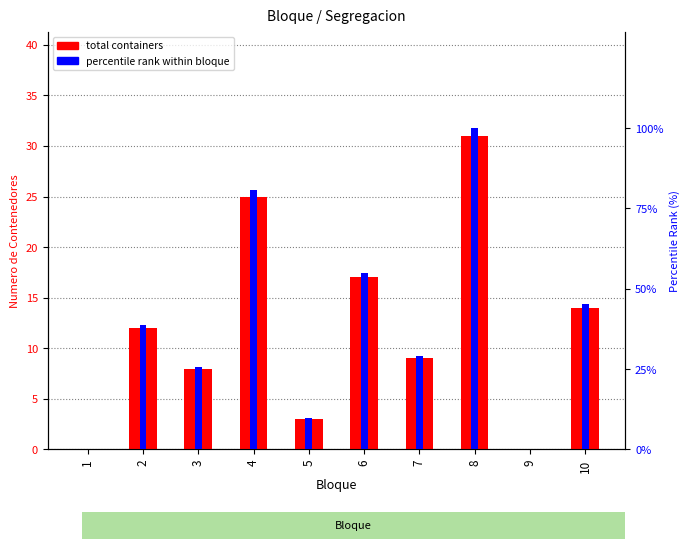

The value of percentile rank at 4 is 130.4. True or false?

False